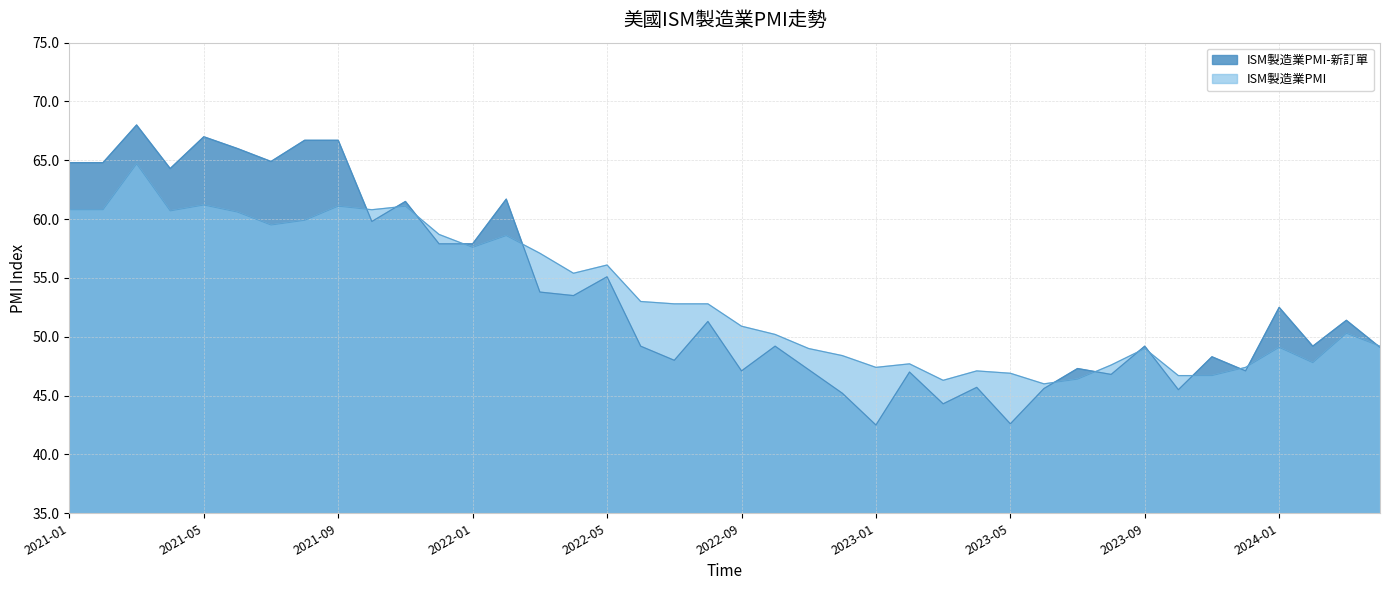

Is the value of ISM製造業PMI at 2023-04 greater than the value of ISM製造業PMI-新訂單 at 2023-08?

Yes